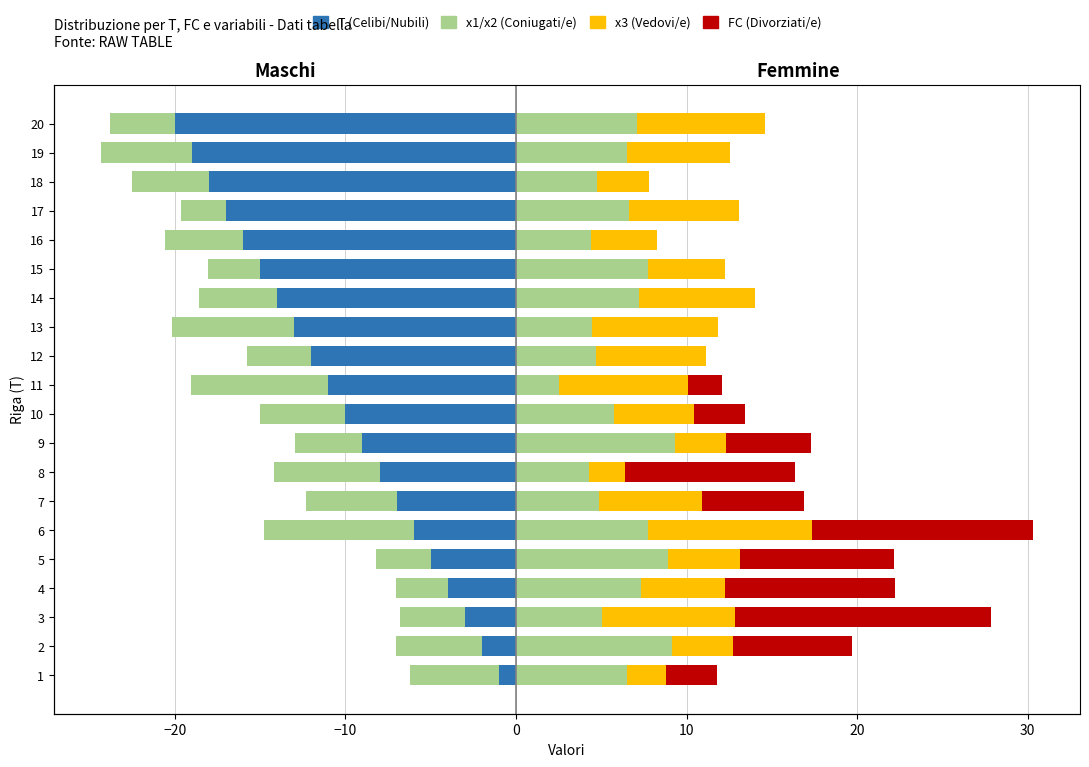

What is the difference between the highest and lowest values at 10?

14.0